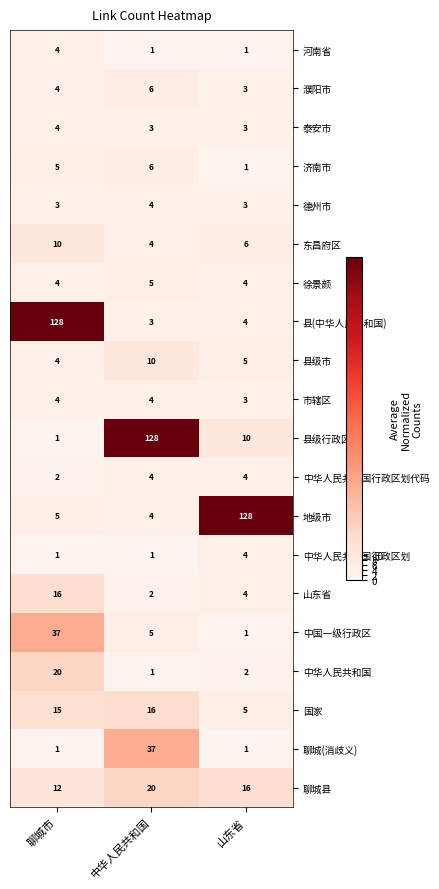

How many 东昌府区 values are between 4 and 10?

3